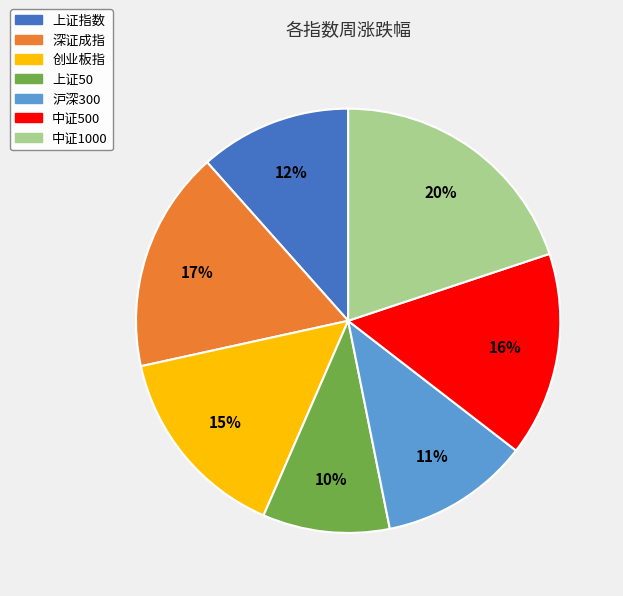

Which slice is the largest?

中证1000